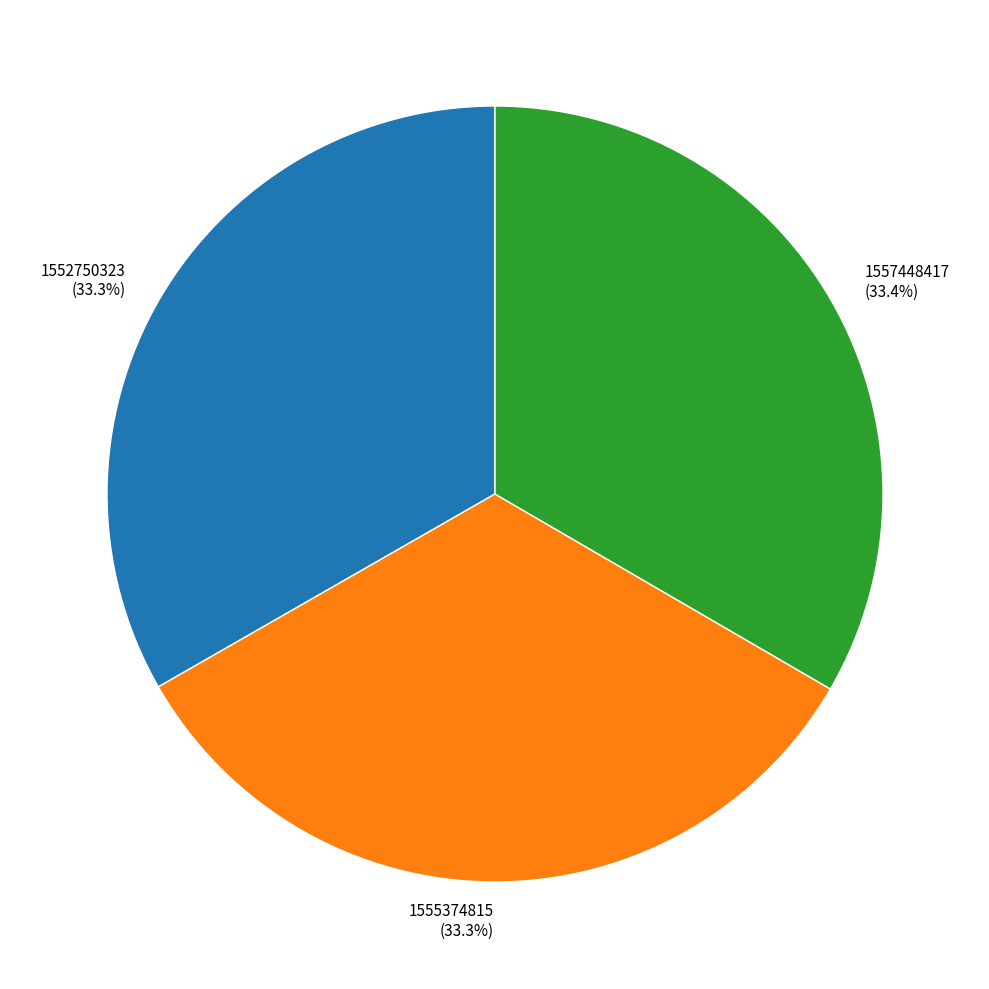

Approximately how many times larger is the value at 1557448417 compared to 1555374815?

1.0